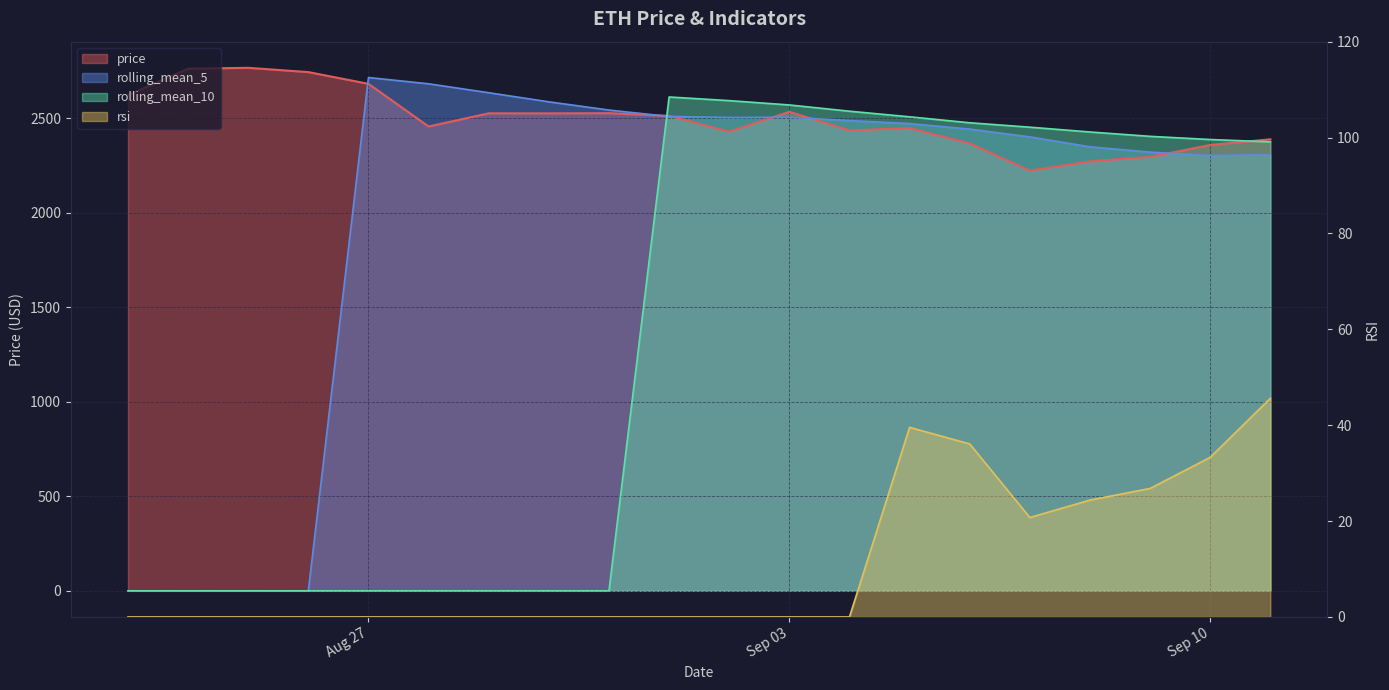

What is the maximum value for rolling_mean_10?

2613.5